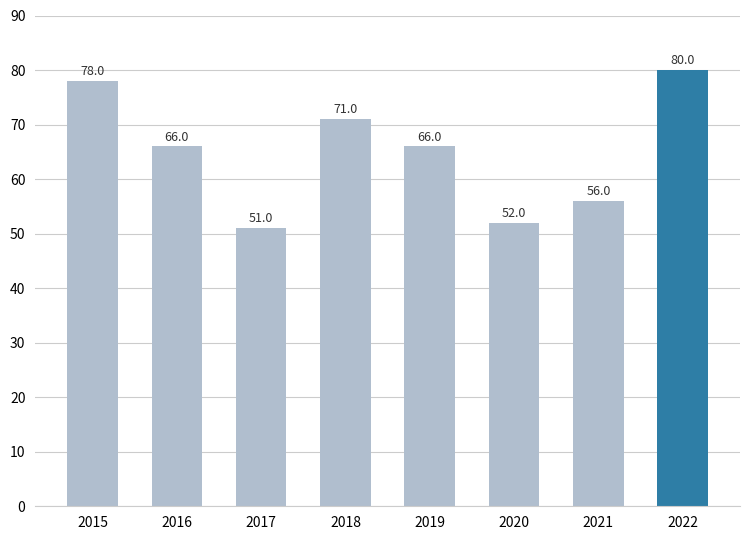

Reading left to right, list all the values displayed in this chart.

2015=78	2016=66	2017=51	2018=71	2019=66	2020=52	2021=56	2022=80